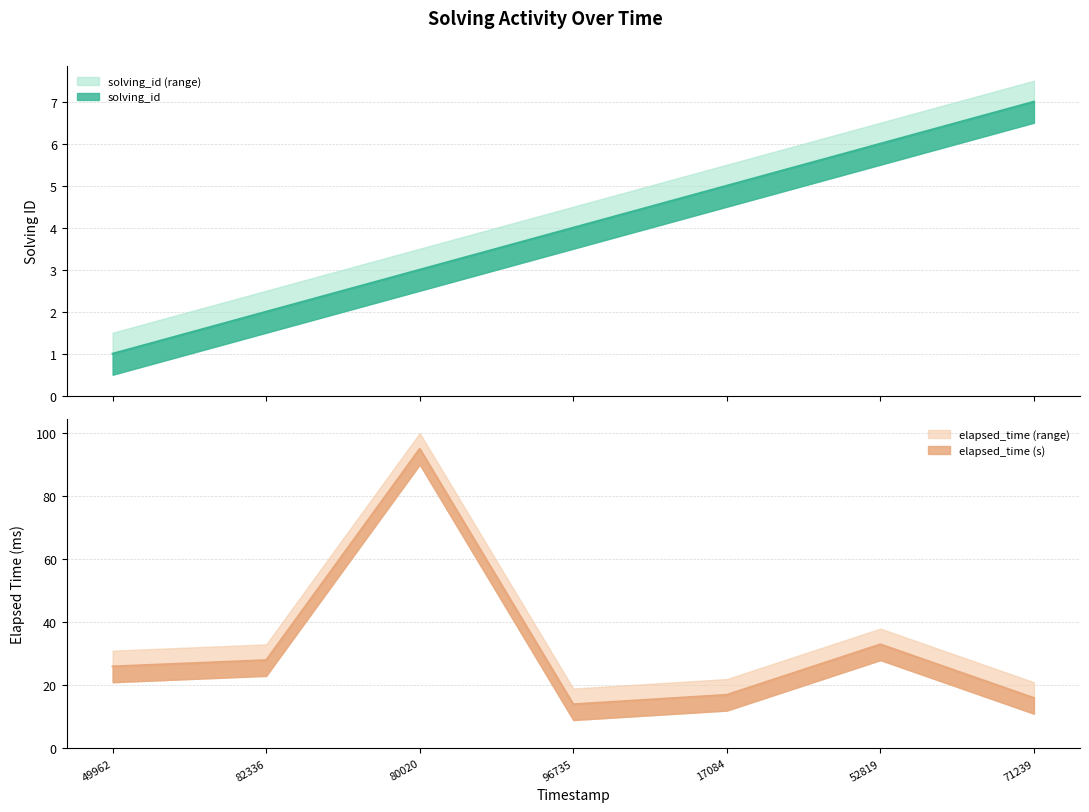

Does the chart have visible grid lines?

Yes